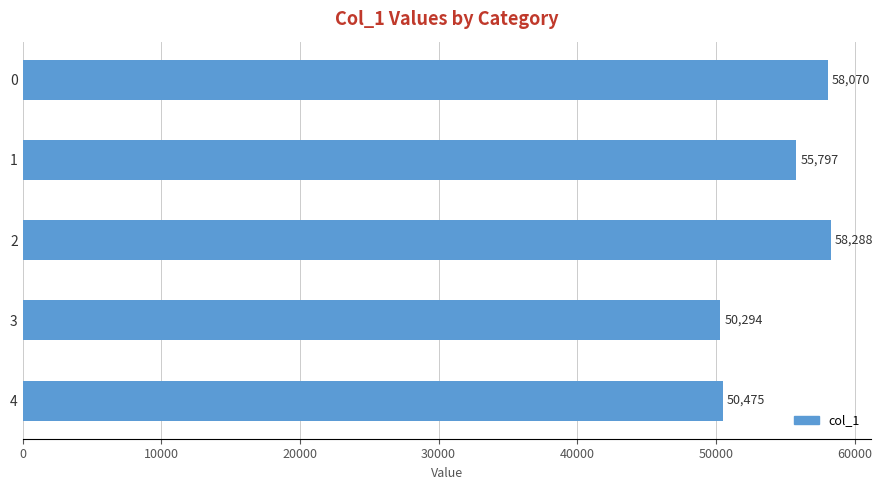

The value at 4 is 25760. True or false?

False